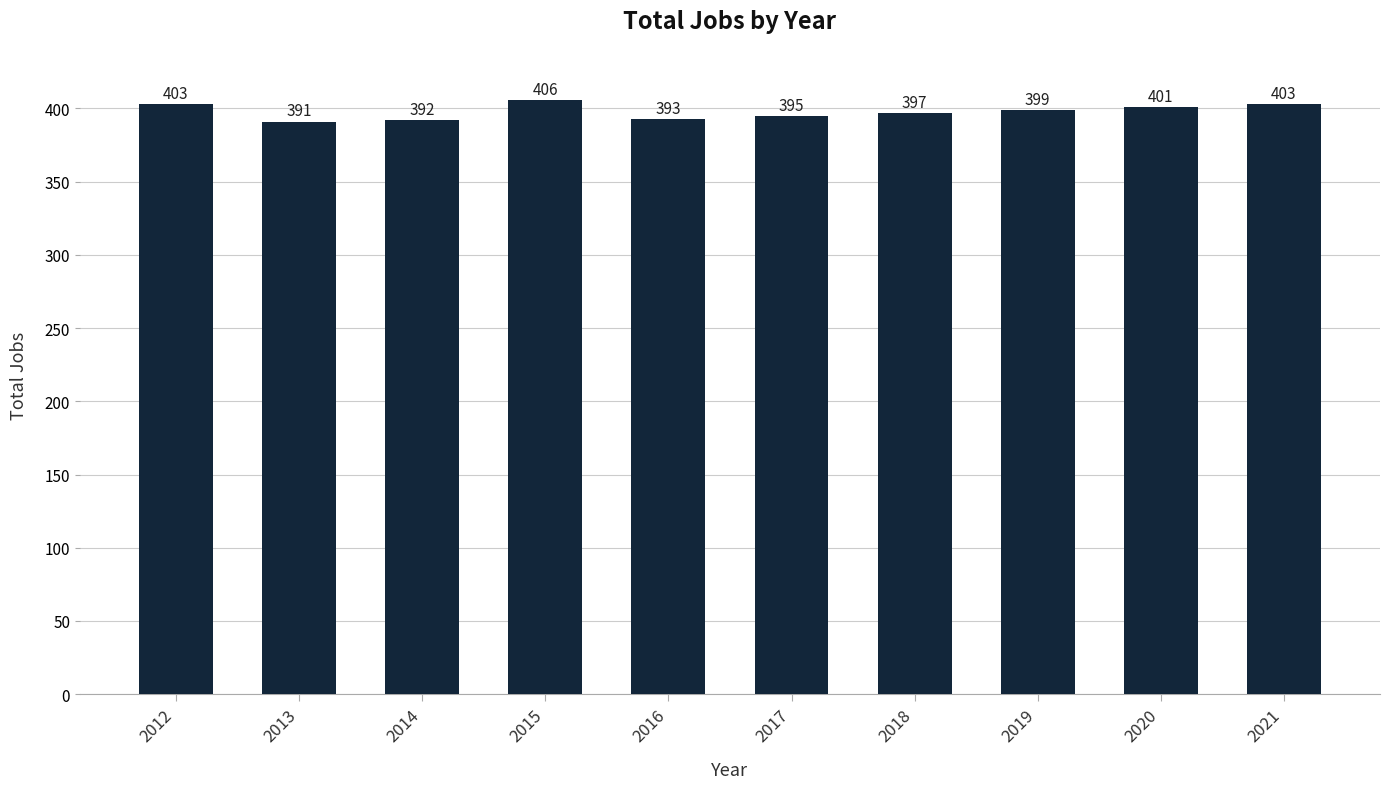

What is the value of the 8th bar from the left?

399